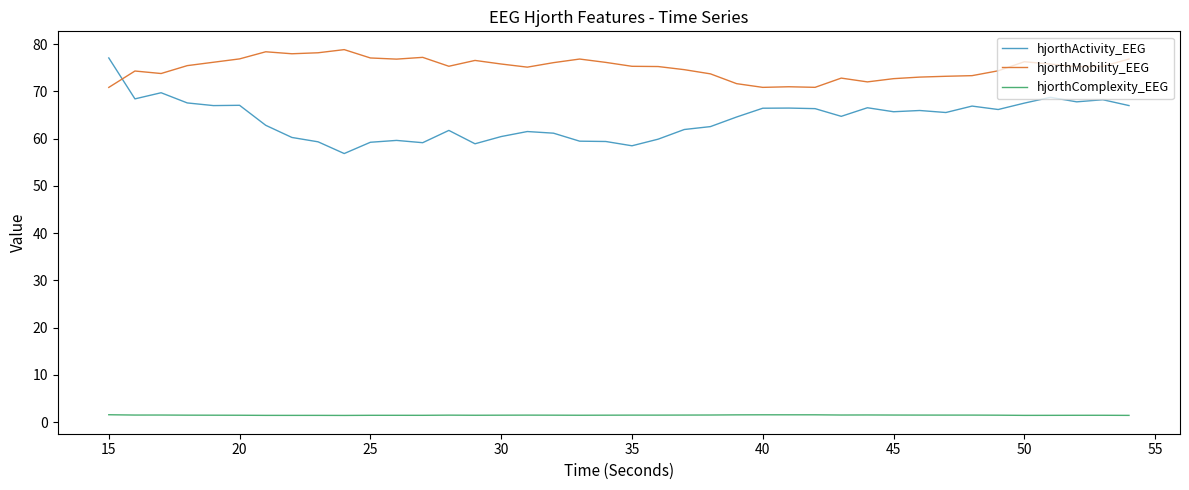

True or false: hjorthActivity_EEG and hjorthComplexity_EEG cross at least once.

False